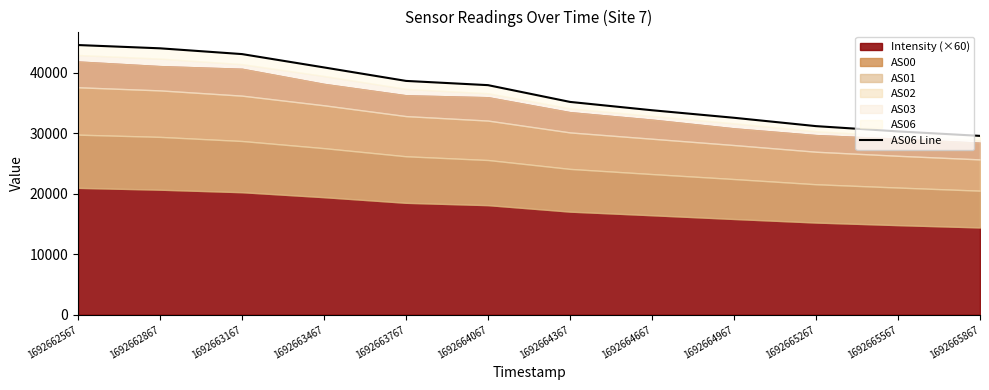

What is the value of the 3rd point from the left?

43053